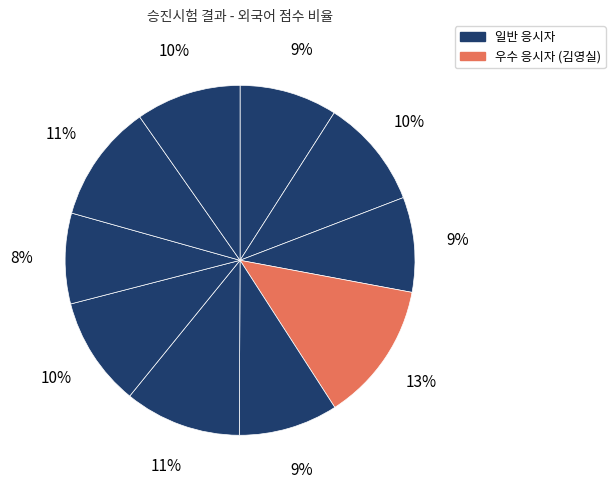

How many segments does this pie chart have?

10